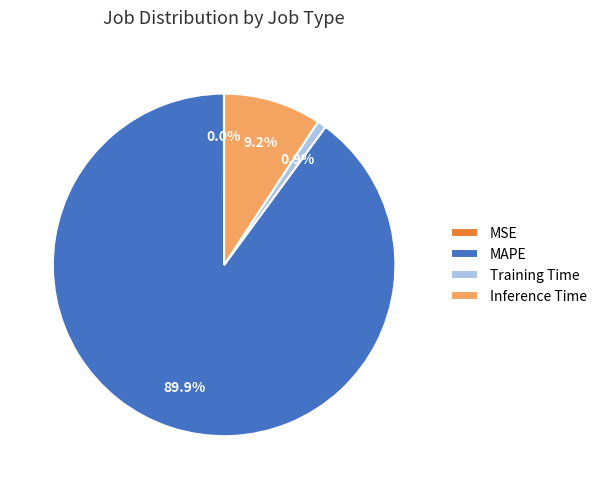

Which category has the biggest portion of the pie?

MAPE